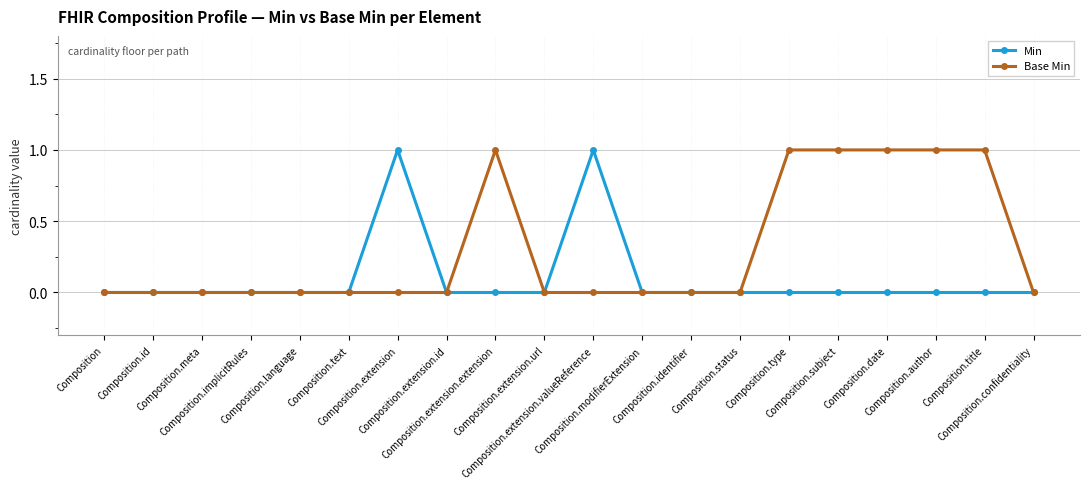

Is this an area chart (filled region under the line)?

No